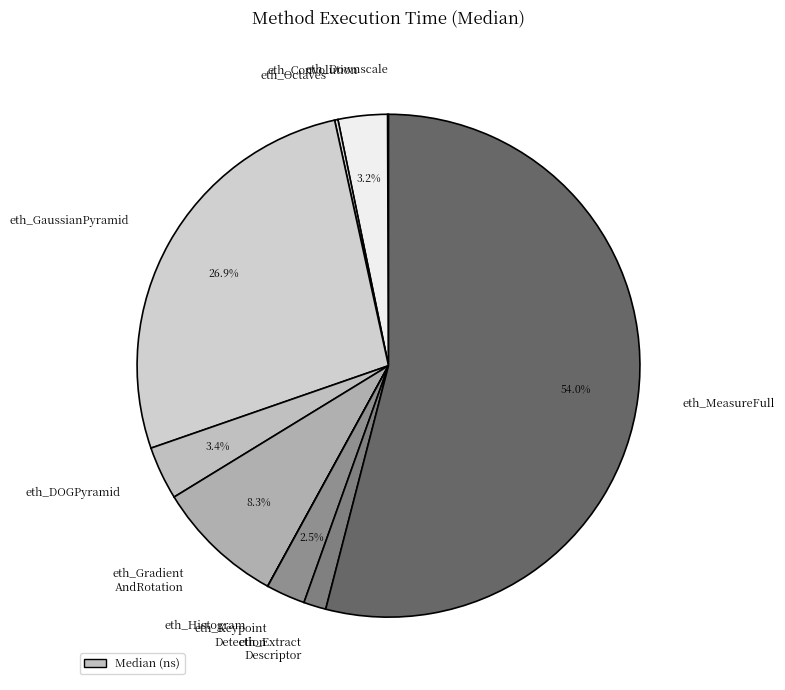

What is the largest slice in the pie chart?

eth_MeasureFull